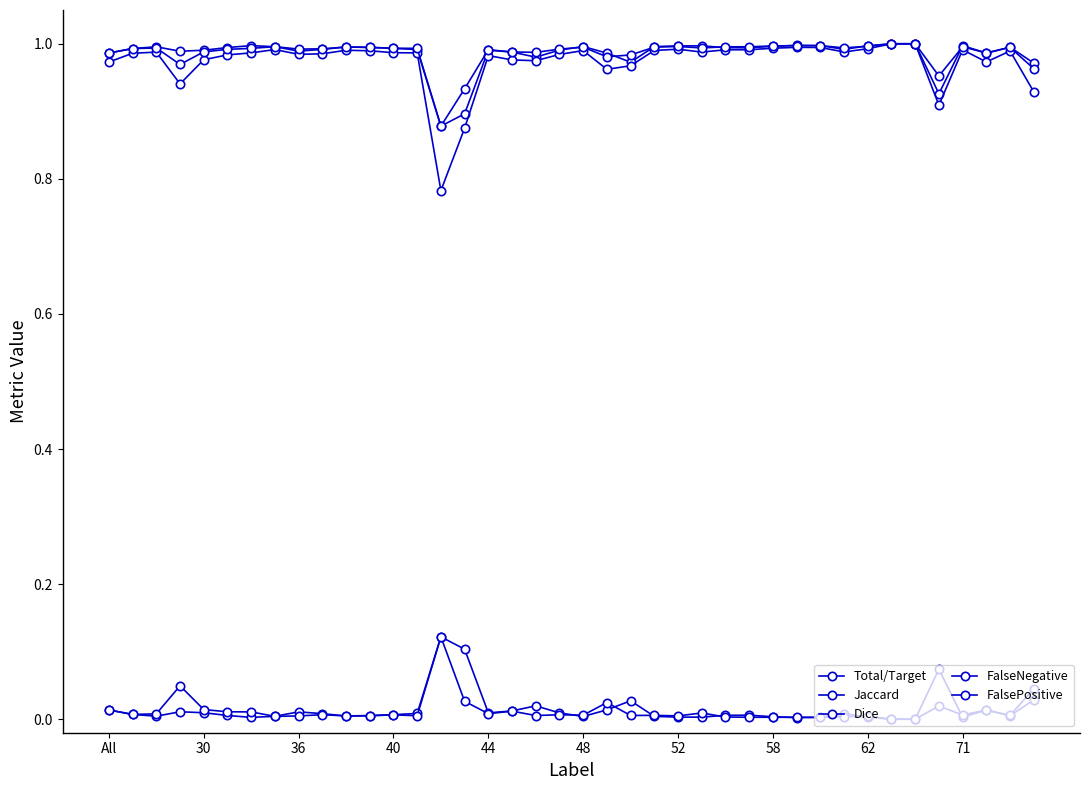

What is the difference between the maximum and minimum values in the Dice series?

0.1